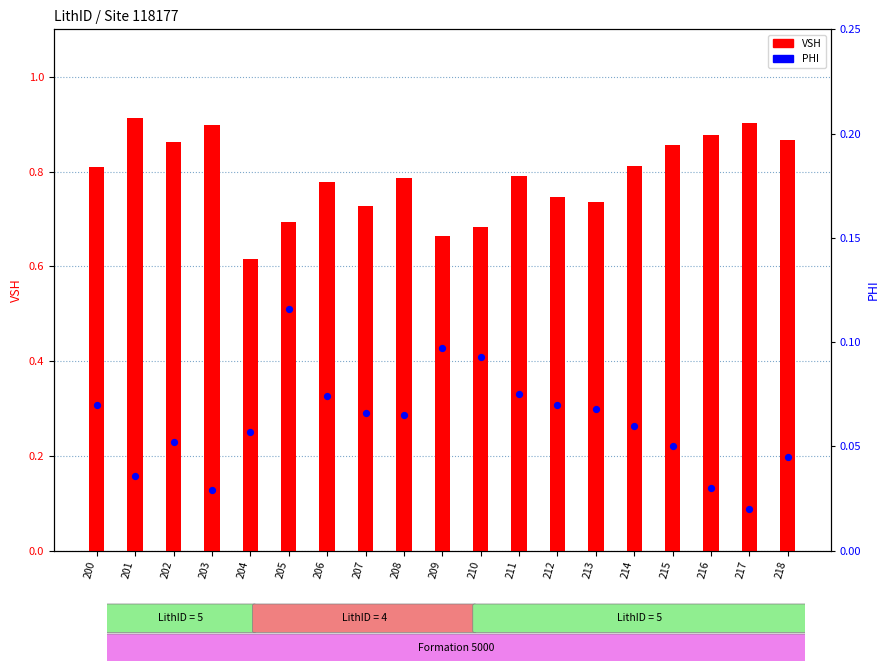

What are all the series names shown in the legend?

VSH, PHI